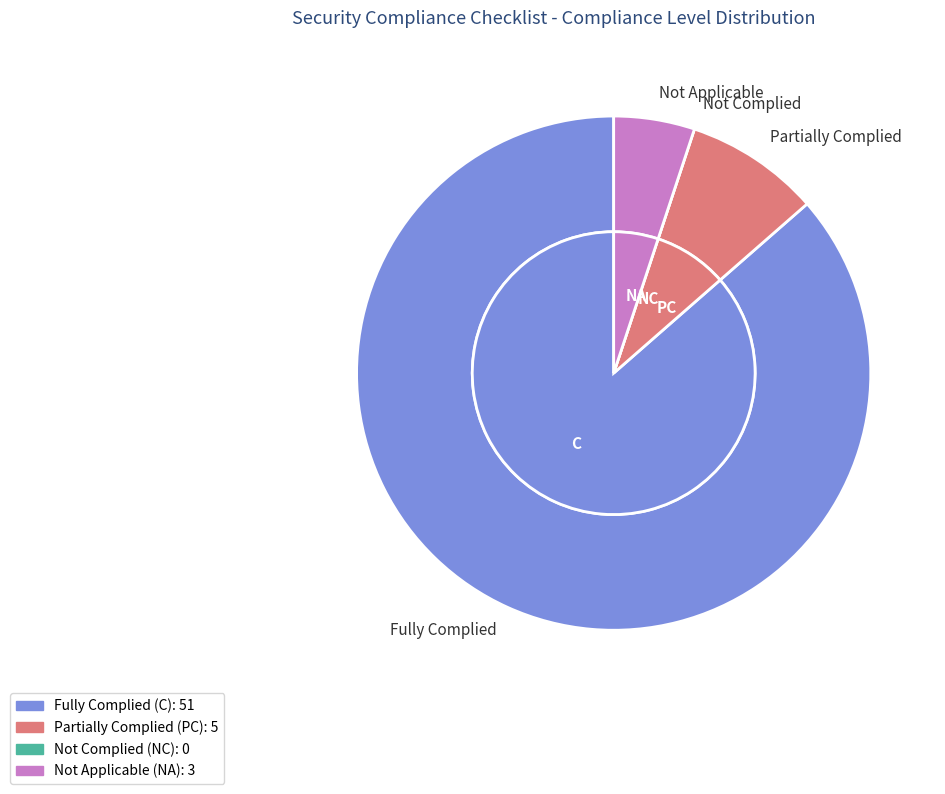

Rank the categories by value from lowest to highest.

NC, NA, PC, C